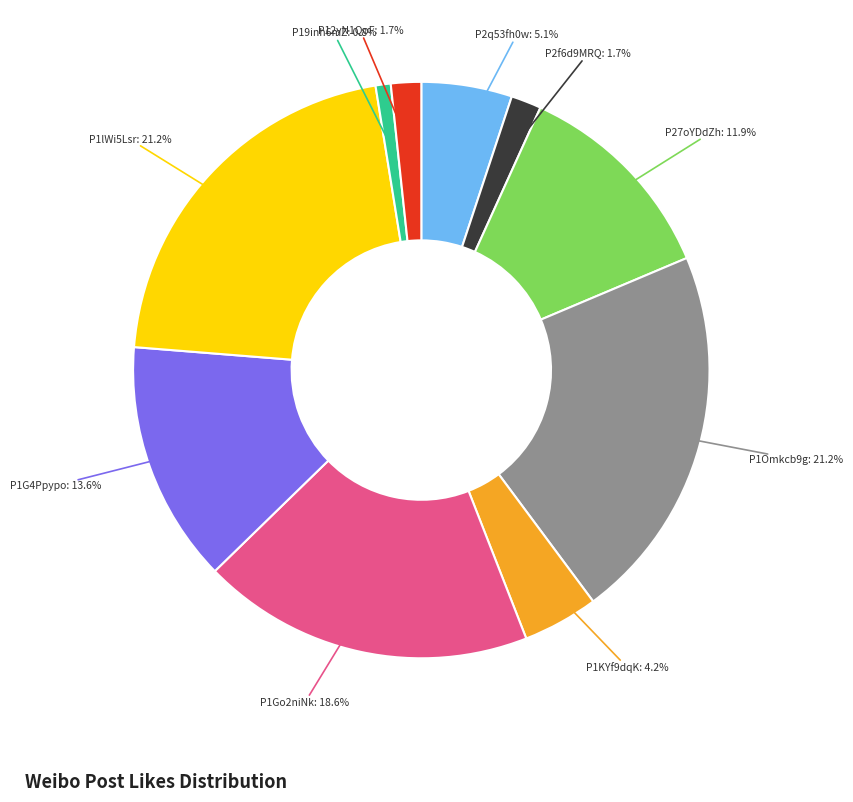

Is there a majority slice in this chart?

No